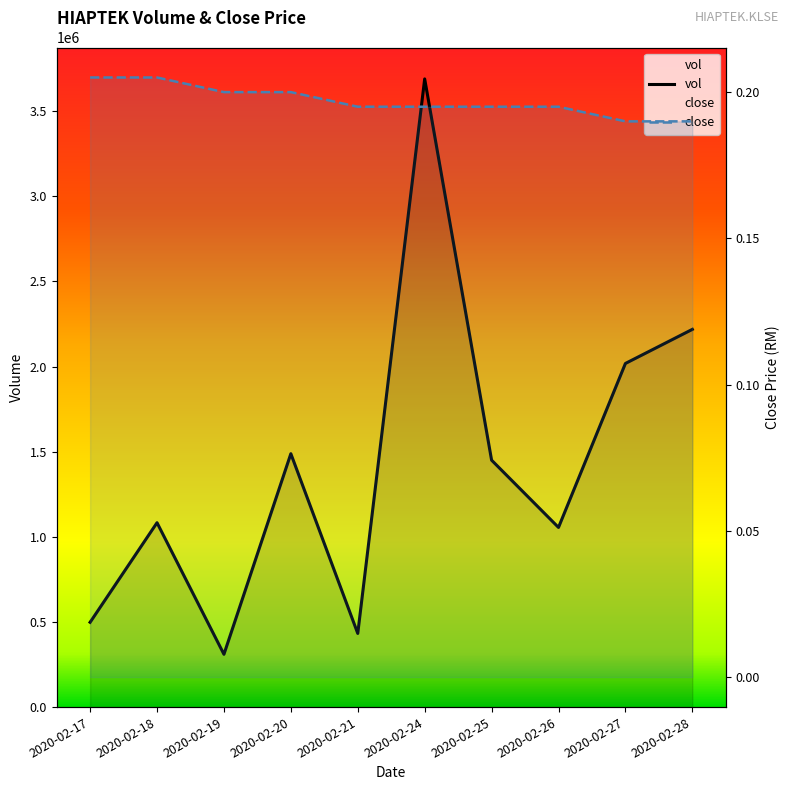

In vol, how many points are lower than both neighbors (excluding endpoints)?

3